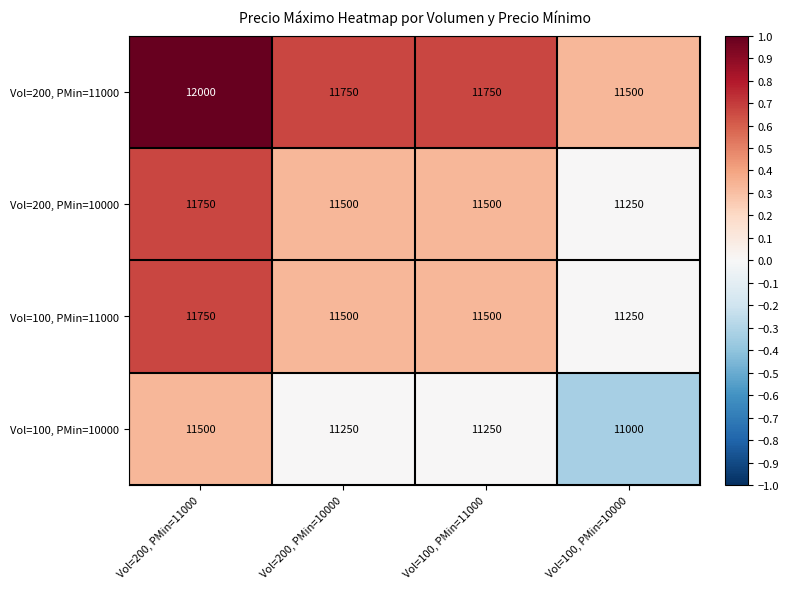

What is the sum of all Vol=200, PMin=10000 values?

46000